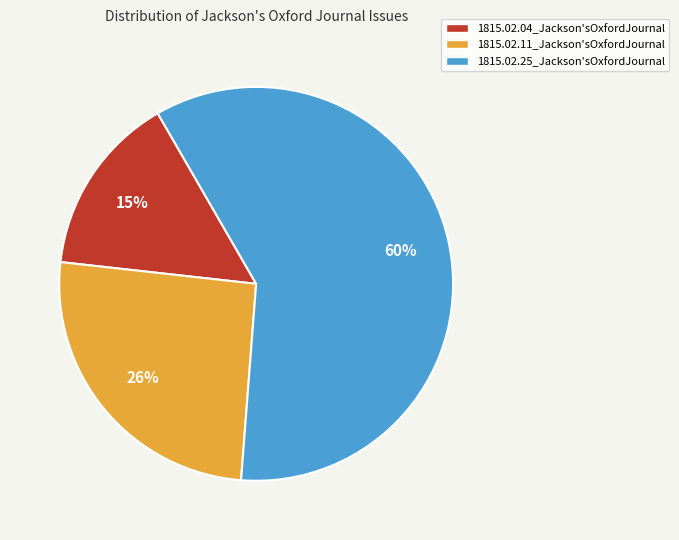

Is the sum of 1815.02.11_Jackson'sOxfordJournal and 1815.02.04_Jackson'sOxfordJournal greater than half?

No